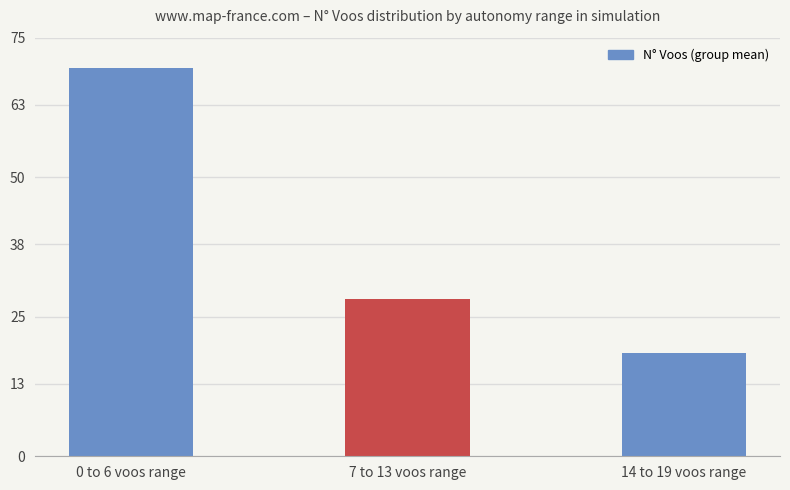

Which label corresponds to the smallest value in the chart?

14 to 19 voos range